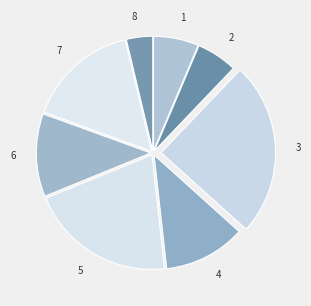

True or false: 1 accounts for 6% of the total.

True